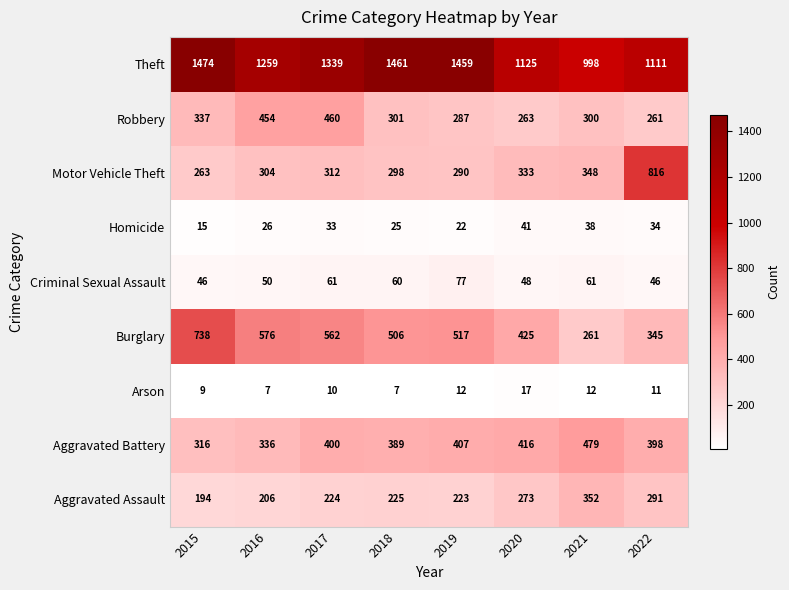

At which label does Theft first exceed 1339?

2015